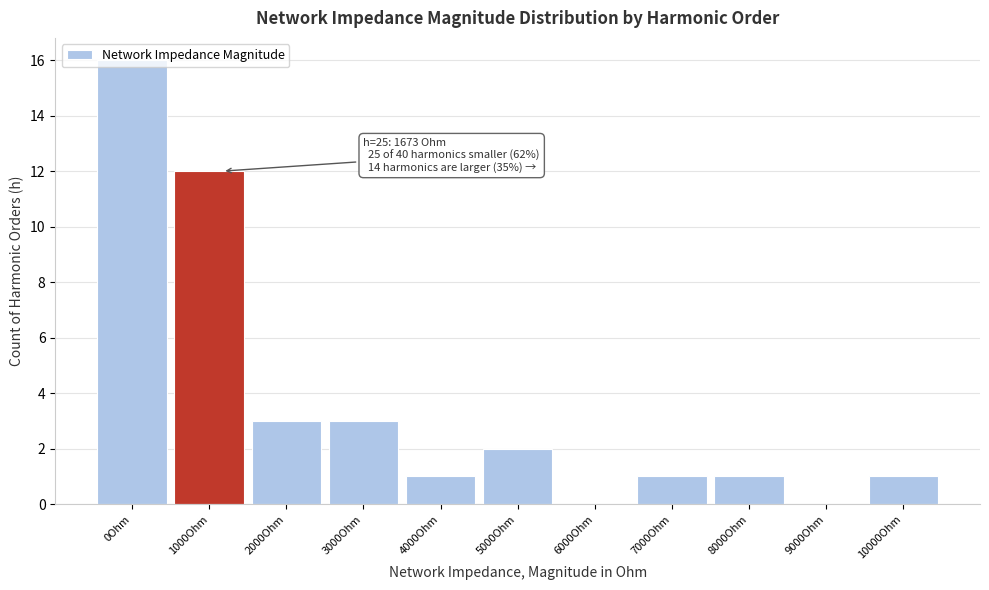

At which label is the value closest to 8?

1000Ohm